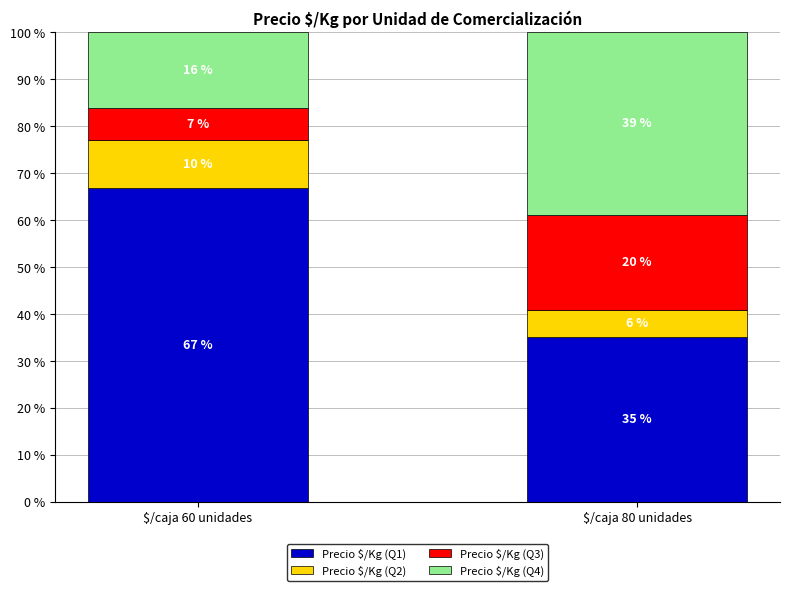

How many bars are there in total?

2